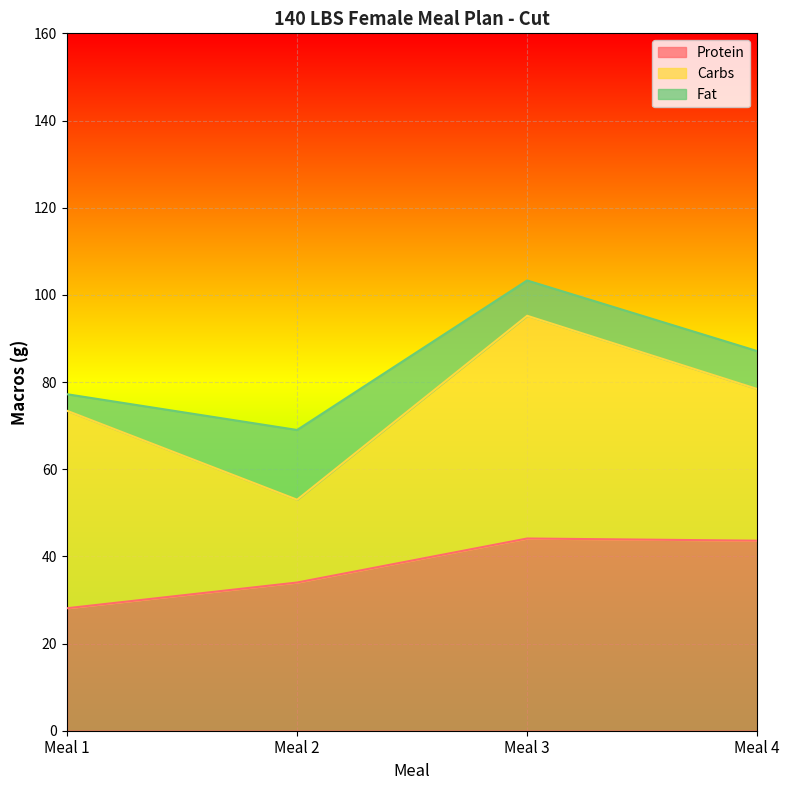

Reading left to right, extract all data points from this chart.

Protein: 28.1	34.0	44.1	43.6
Carbs: 45.3	19.0	51.1	34.8
Fat: 3.8	16.0	8.1	8.7